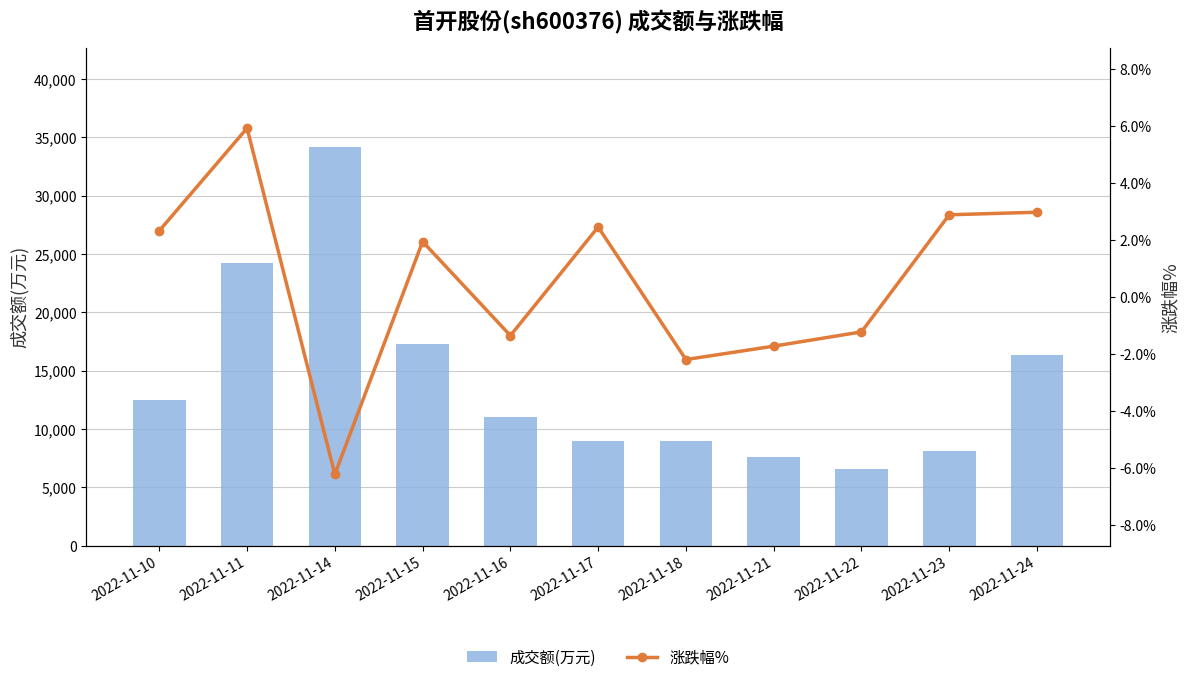

Reading left to right, transcribe all the data shown in this chart.

成交额(万元): 2022-11-10=12478.0	2022-11-11=24246.0	2022-11-14=34155.0	2022-11-15=17310.0	2022-11-16=11025.0	2022-11-17=9004.0	2022-11-18=8935.0	2022-11-21=7597.0	2022-11-22=6600.0	2022-11-23=8084.0	2022-11-24=16331.0
涨跌幅%: 2022-11-10=2.3	2022-11-11=5.9	2022-11-14=-6.2	2022-11-15=1.9	2022-11-16=-1.4	2022-11-17=2.4	2022-11-18=-2.2	2022-11-21=-1.7	2022-11-22=-1.2	2022-11-23=2.9	2022-11-24=3.0